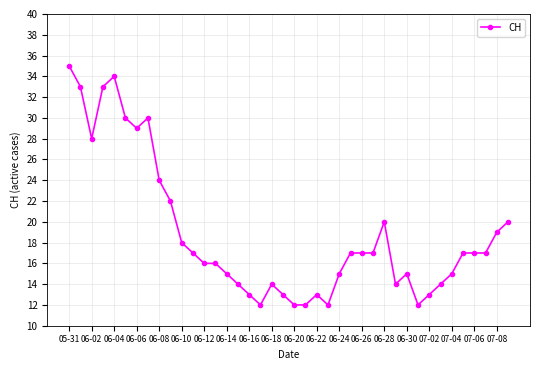

What is the smallest value displayed?

12